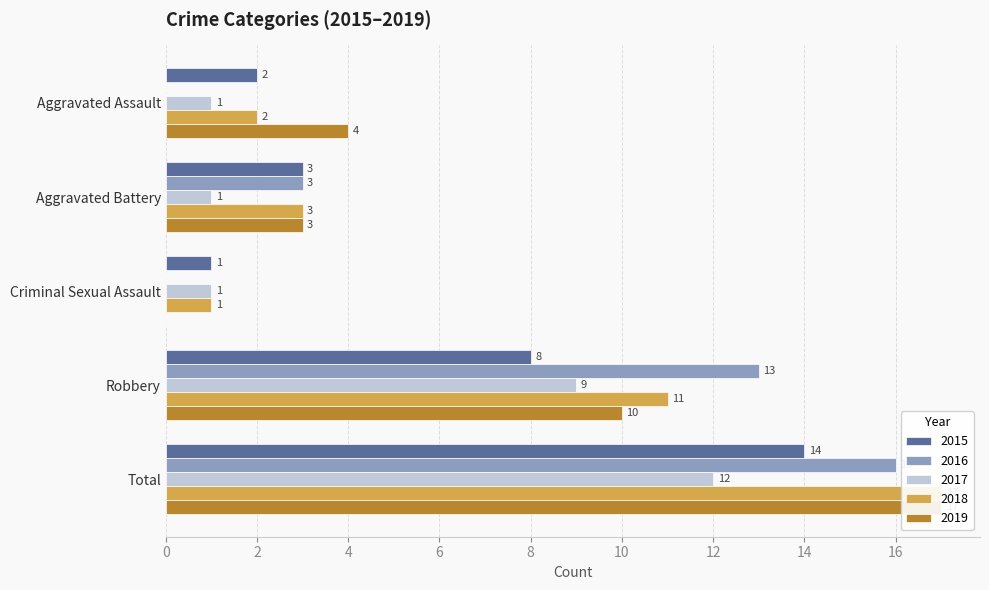

Is it true that 2017 equals 5 at Robbery?

False